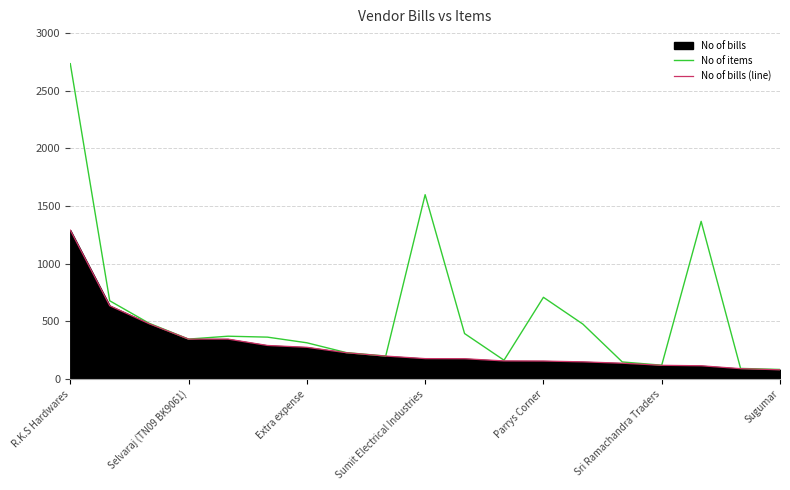

What is the average value of the No of bills (line) series?

288